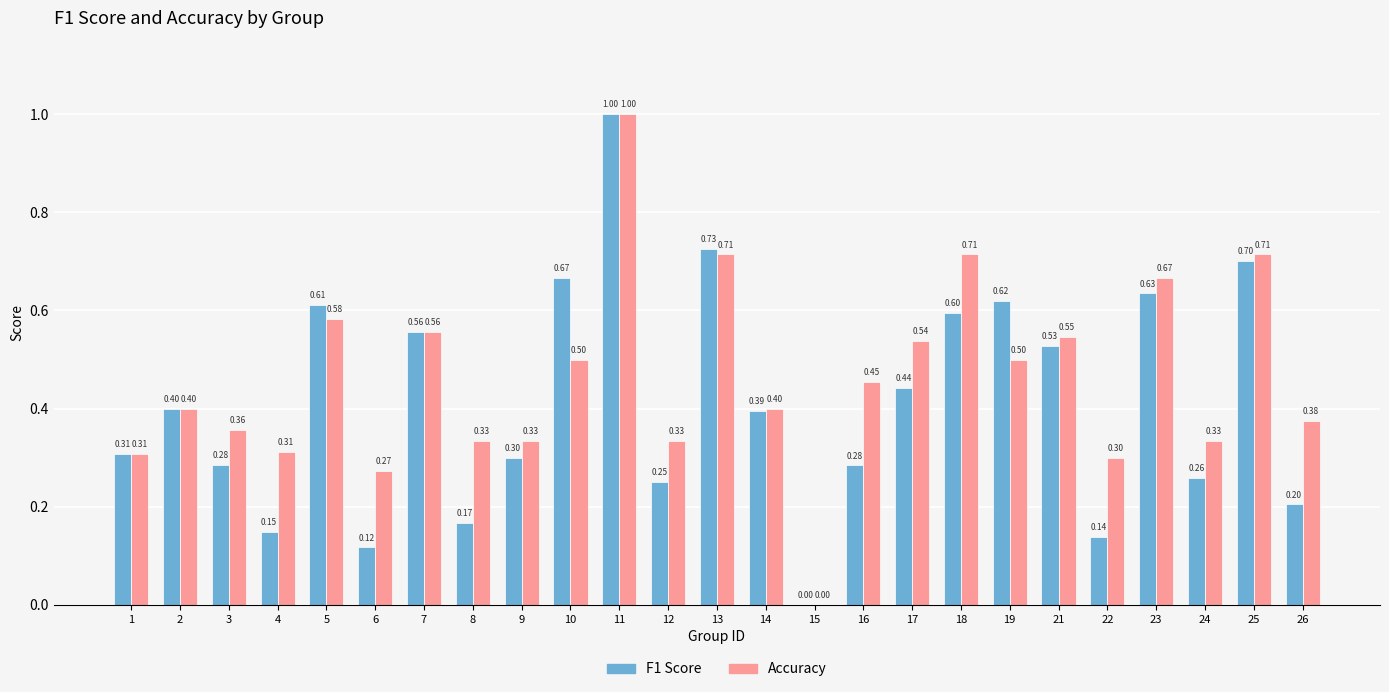

What is the sum of all Accuracy values?

11.5